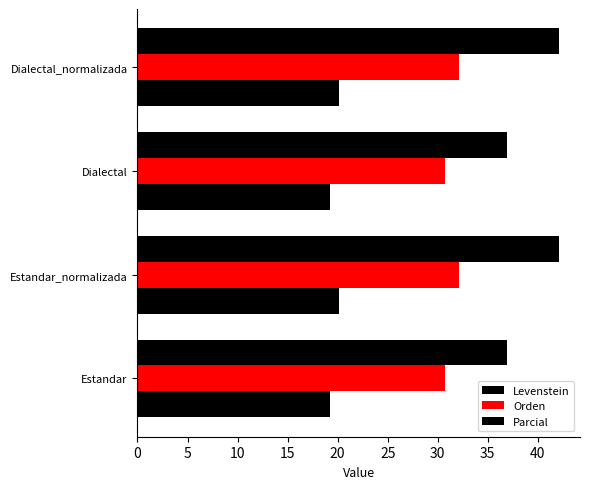

How many distinct data groups are displayed?

3